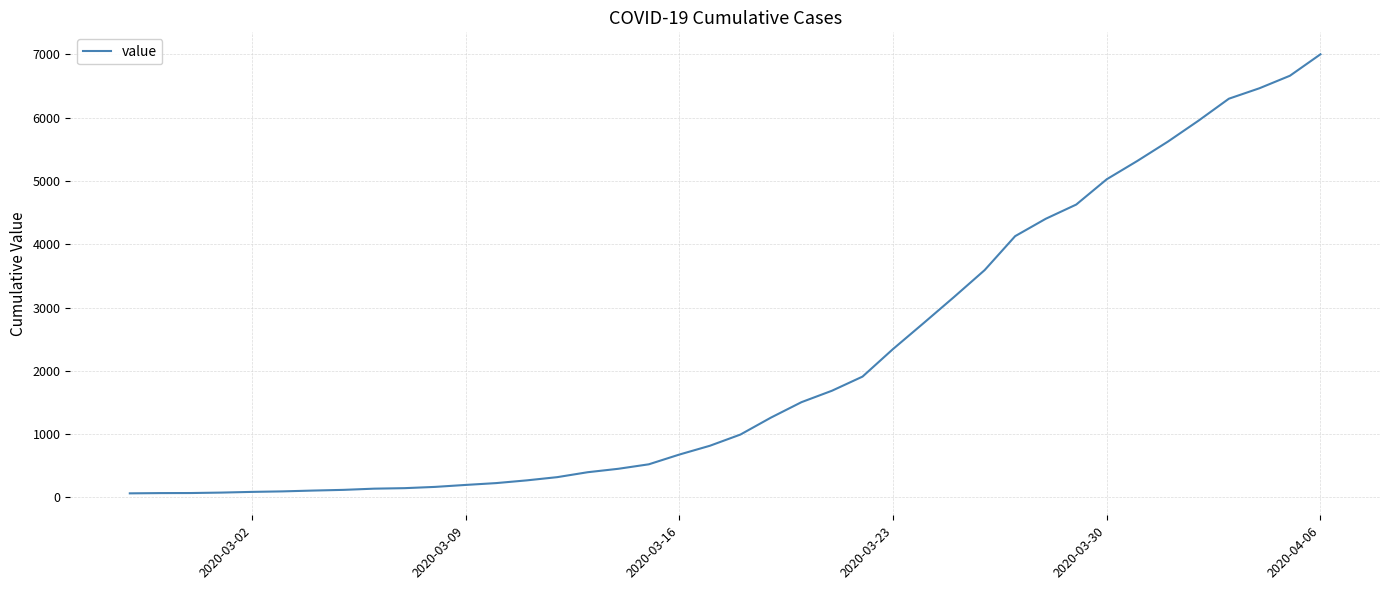

What is the difference between the maximum and minimum values?

6939